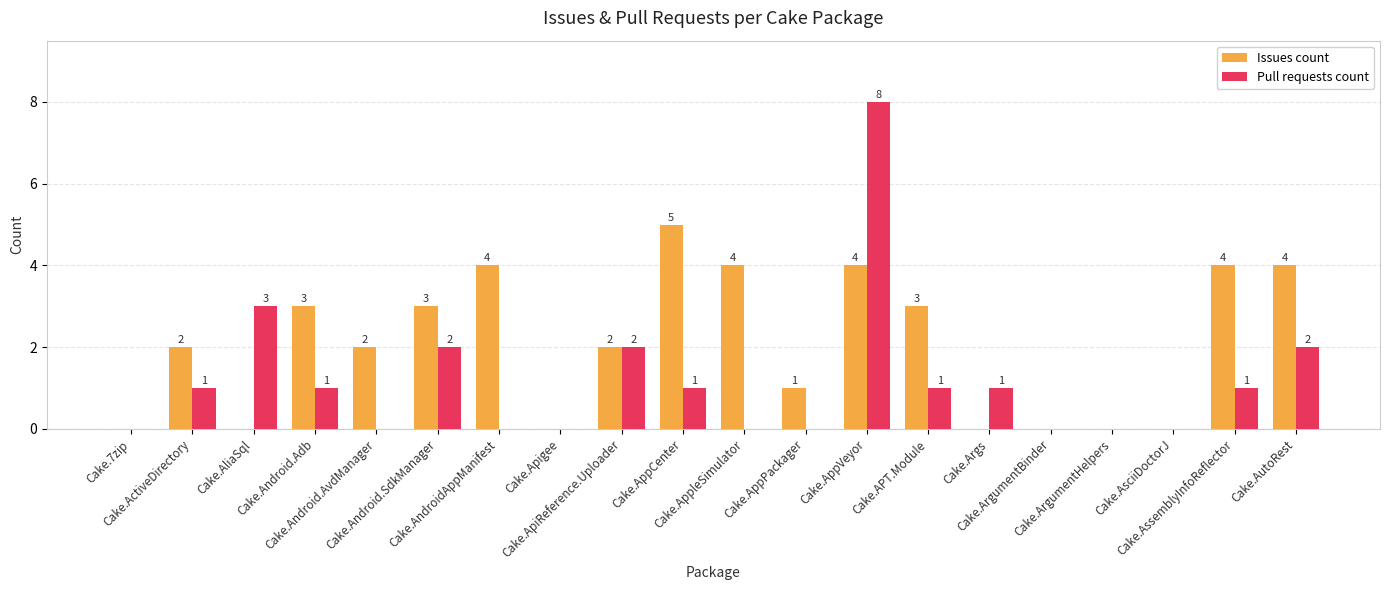

What is the highest value of the Issues count series?

5